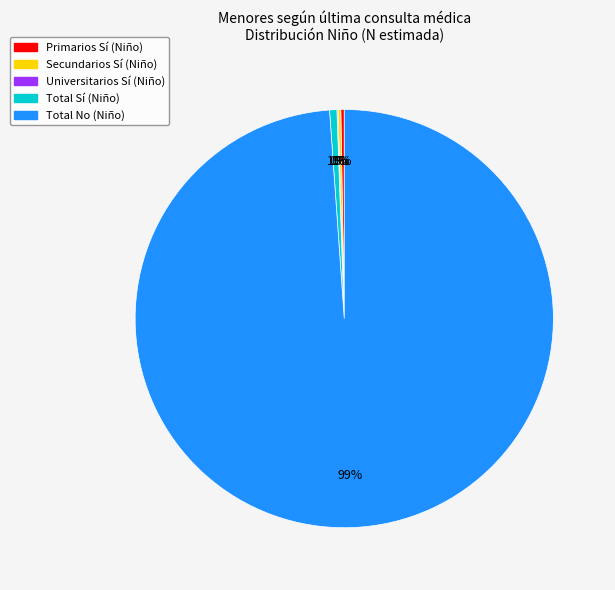

Which category has the biggest portion of the pie?

Total No (Niño)